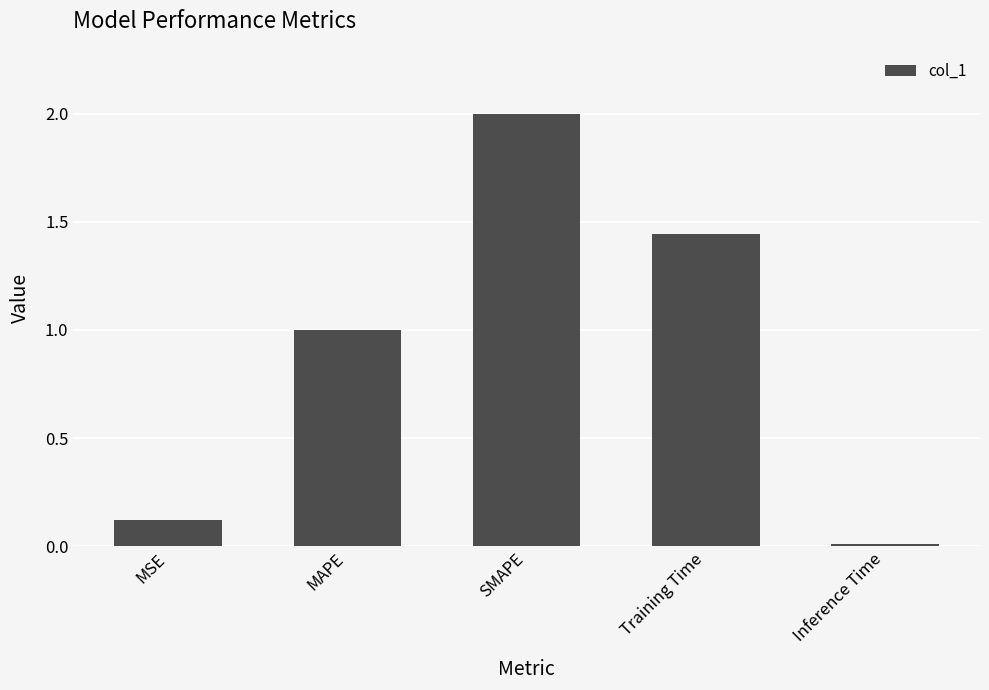

Is it true that the value at Inference Time is 0.0?

True